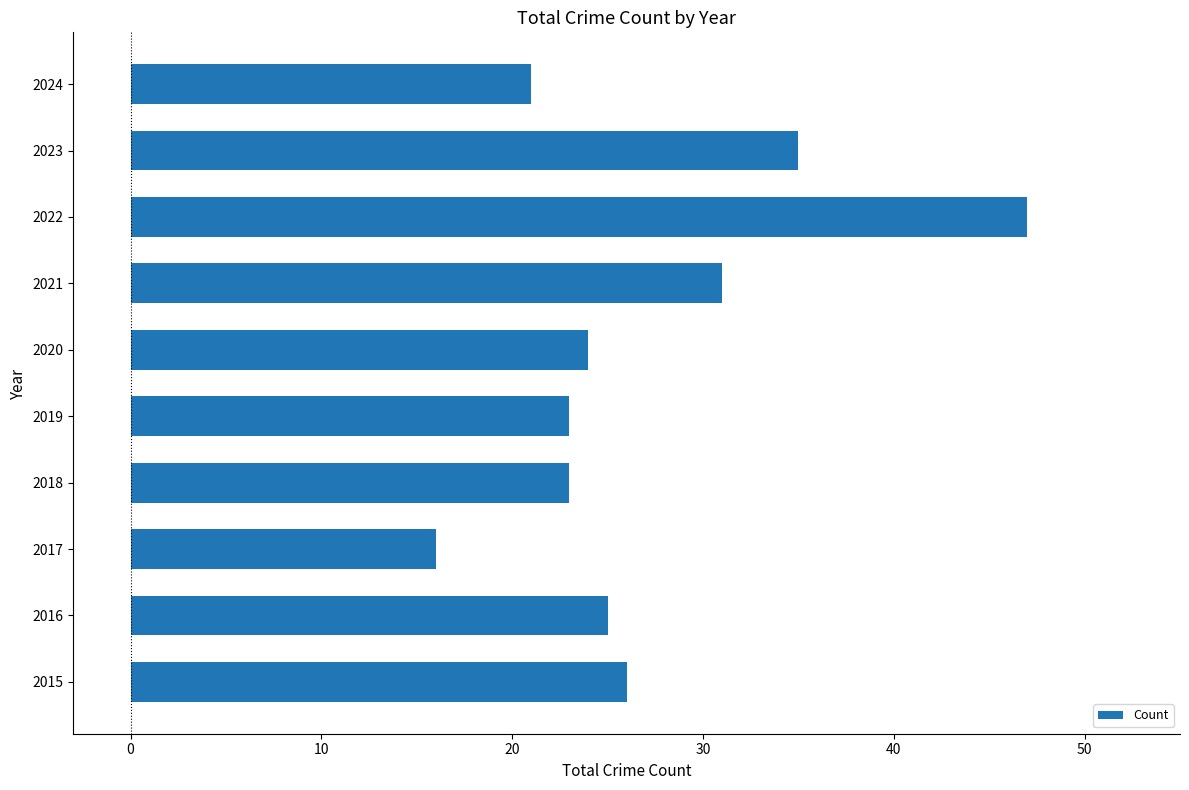

Reading bottom to top, extract all data points from this chart.

26	25	16	23	23	24	31	47	35	21